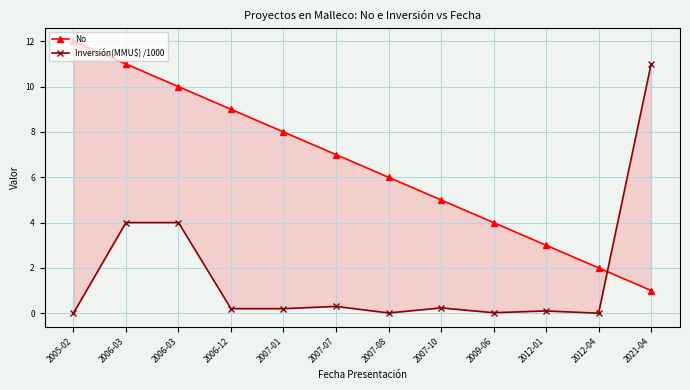

What is the total value across all series at 2006-12?

9.2